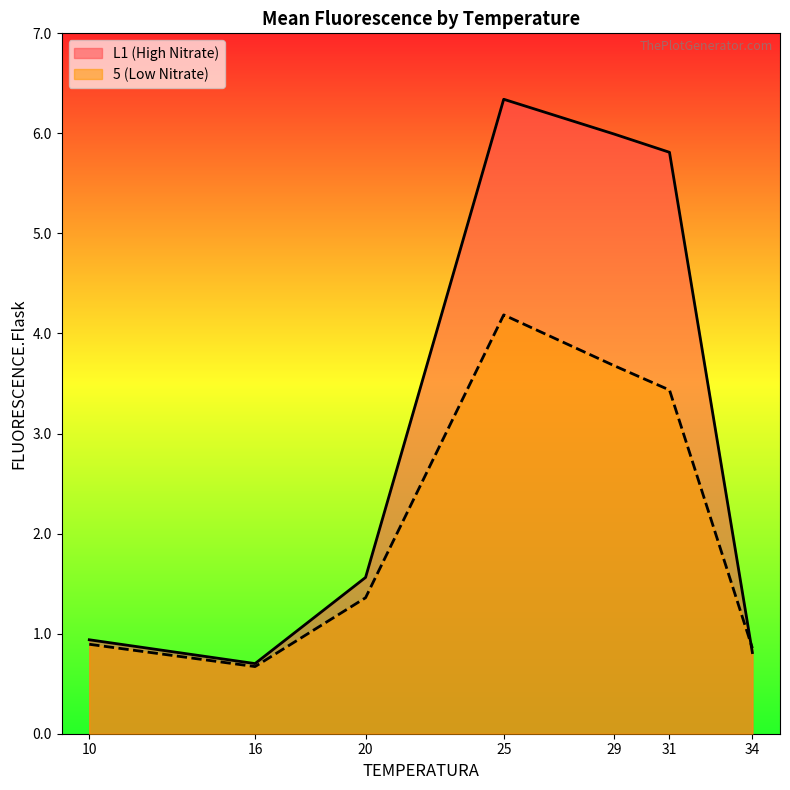

Which label corresponds to the largest value in the chart?

25